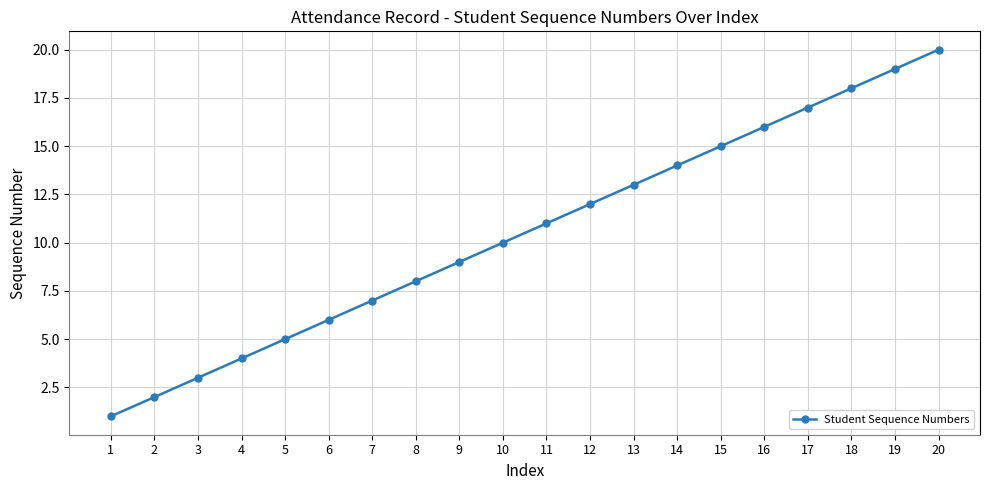

True or false: the data shows 2 at 3.

False